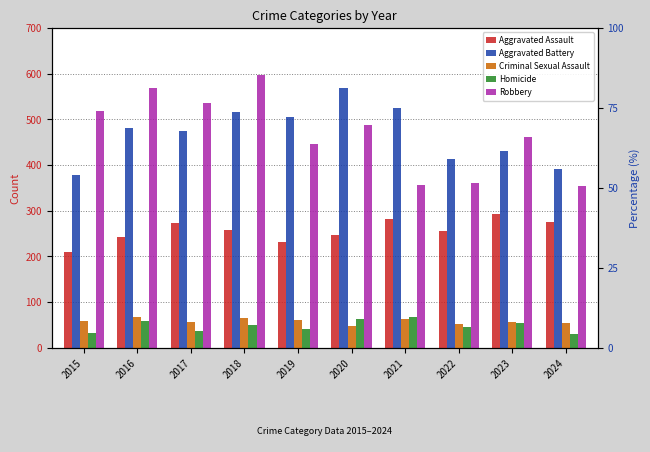

What is the total value across all series at 2024?

1104